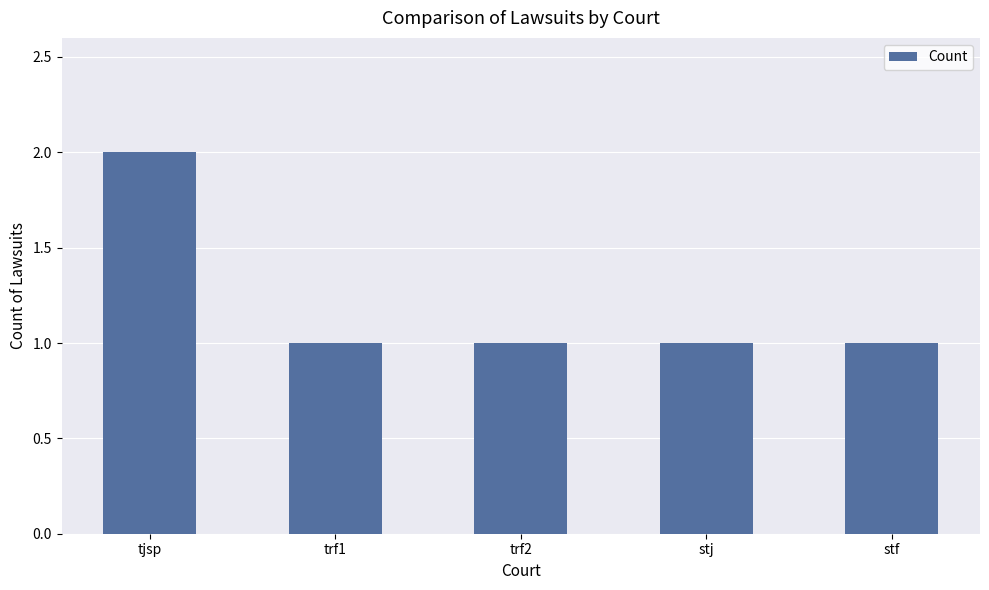

Does the chart contain stacked bars?

No